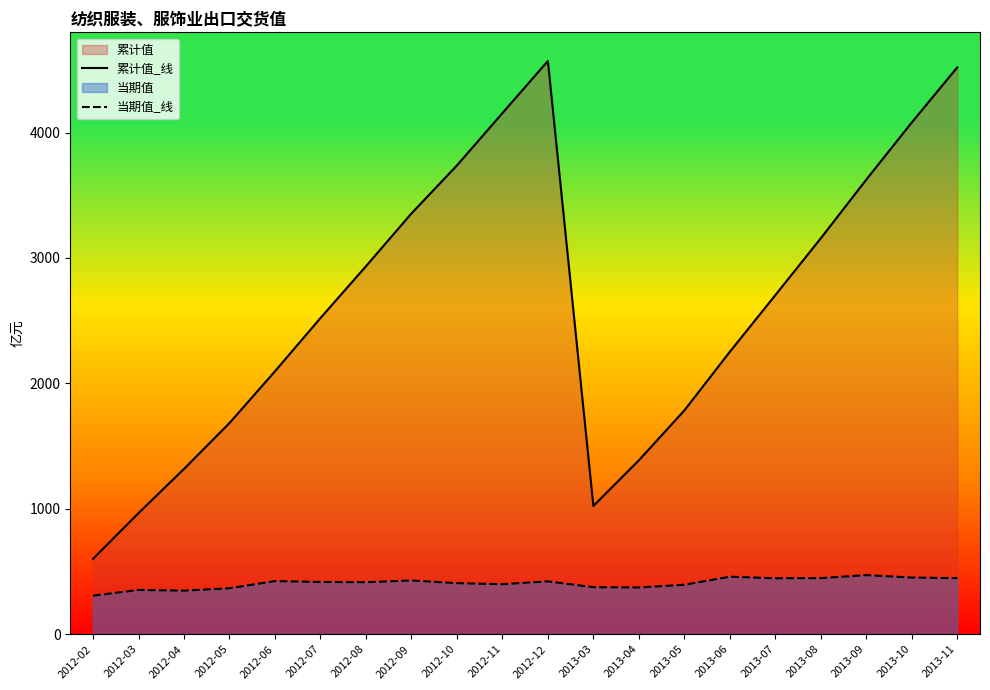

What is the label of the 13th point from the left?

2013-04